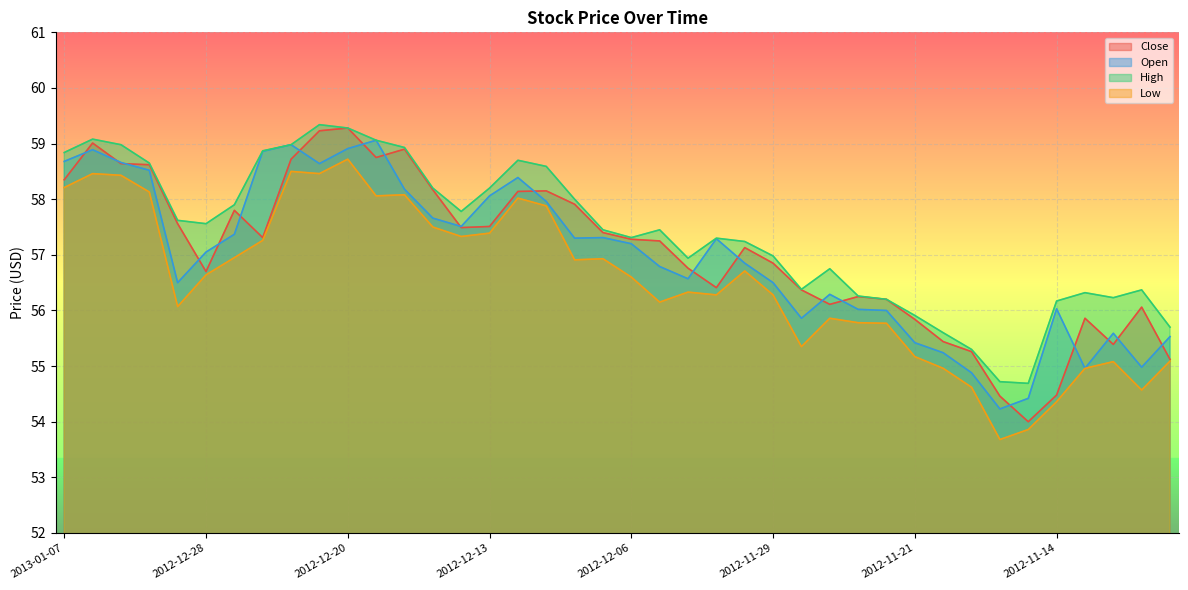

At how many categories does at least one series exceed 53?

40